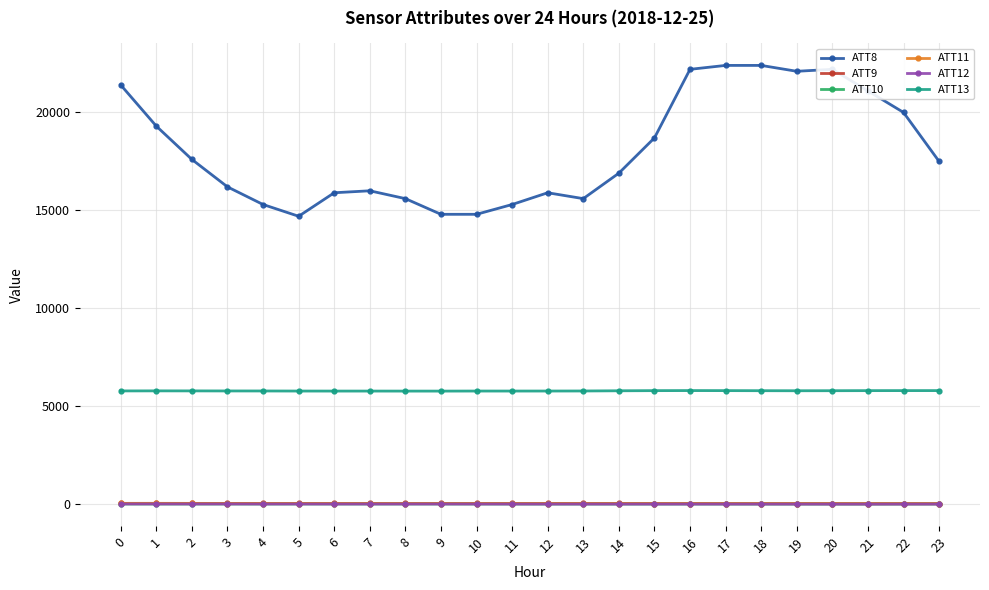

Is this an area chart (filled region under the line)?

No